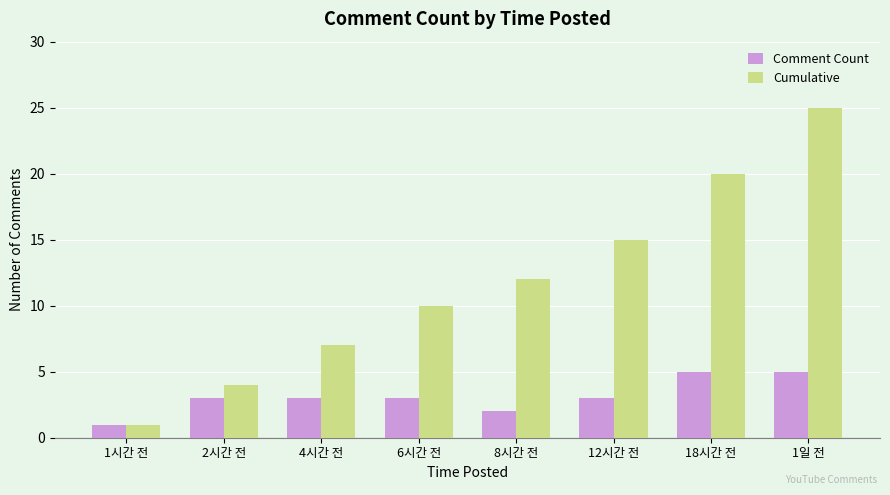

The value of Comment Count at 1일 전 is 8. True or false?

False